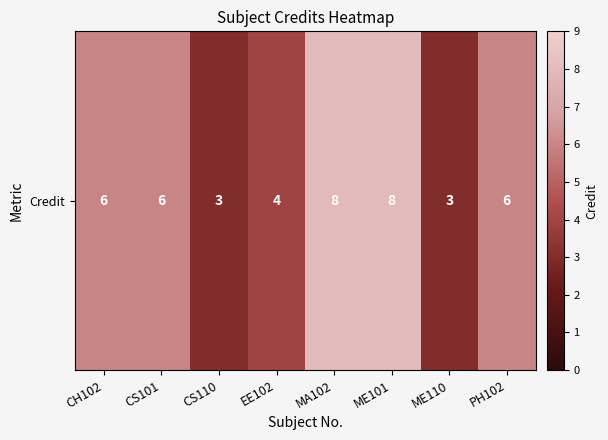

Which category has the highest value across all series?

MA102